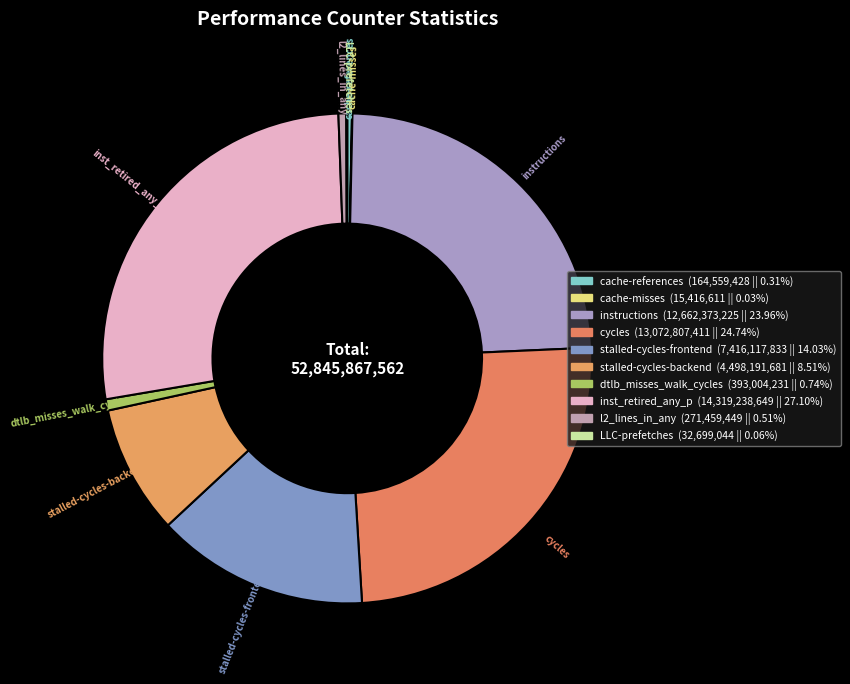

To the nearest percent, what is the average slice percentage?

10%